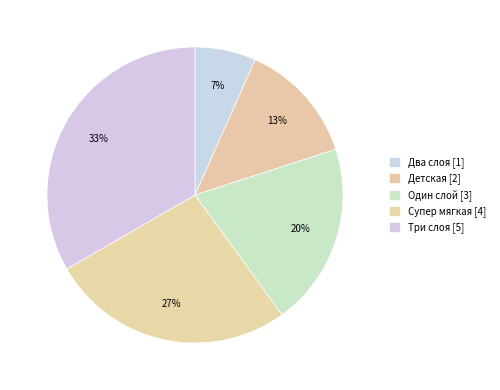

To the nearest percent, what is the combined percentage of Супер мягкая and Три слоя?

60%